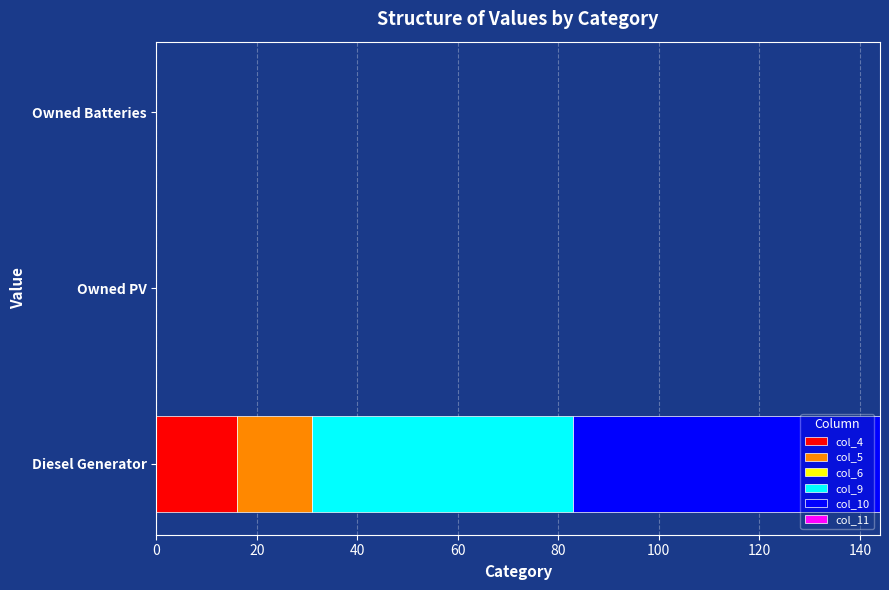

At which label does col_4 reach its peak?

Diesel Generator